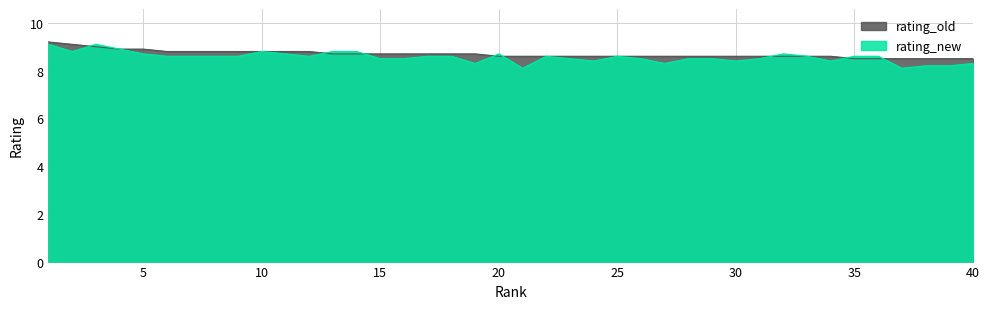

How many categories are shown in the chart?

40